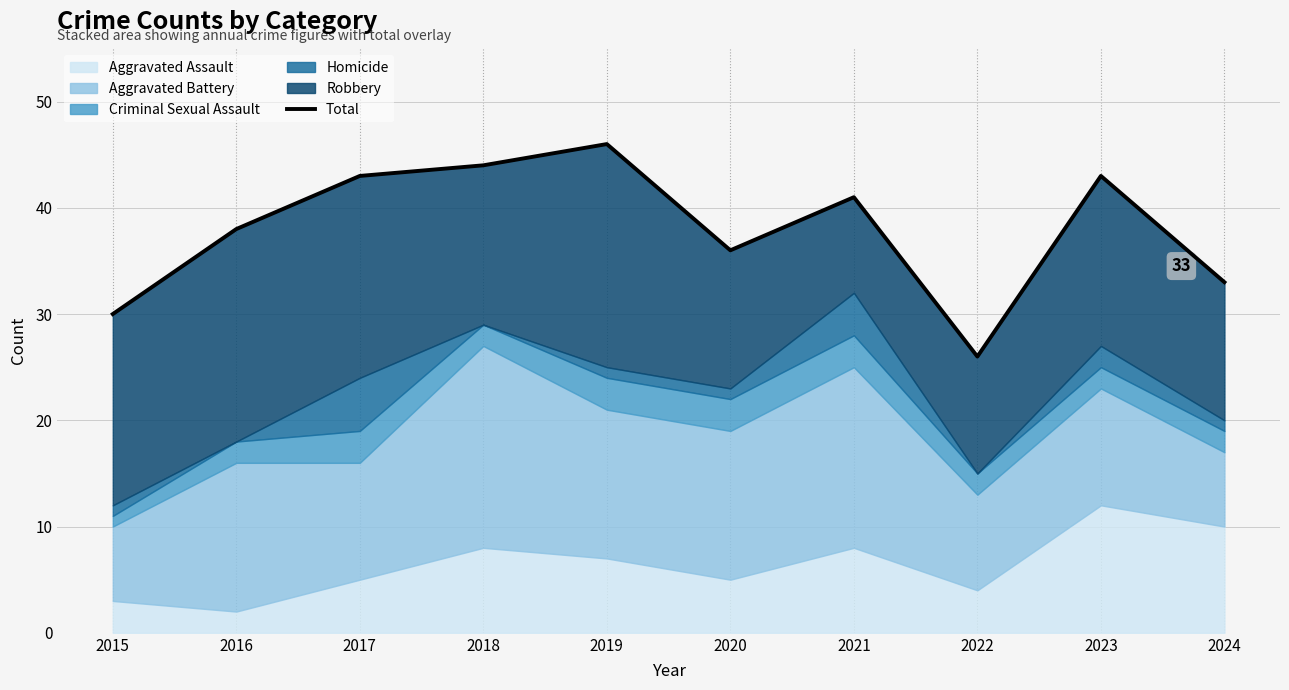

Between 2023 and 2024, which is larger?

2023